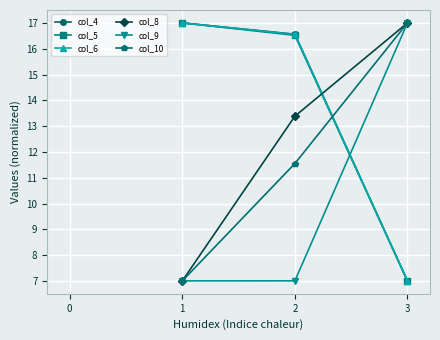

List the labels in order of col_4 value, smallest first.

3, 2, 1